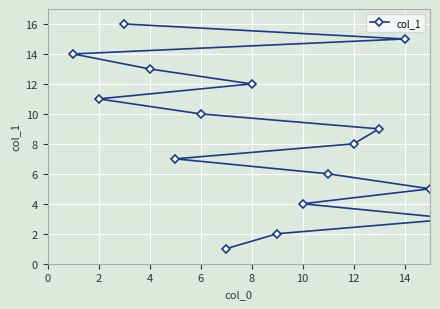

What is the sum of all values?

136